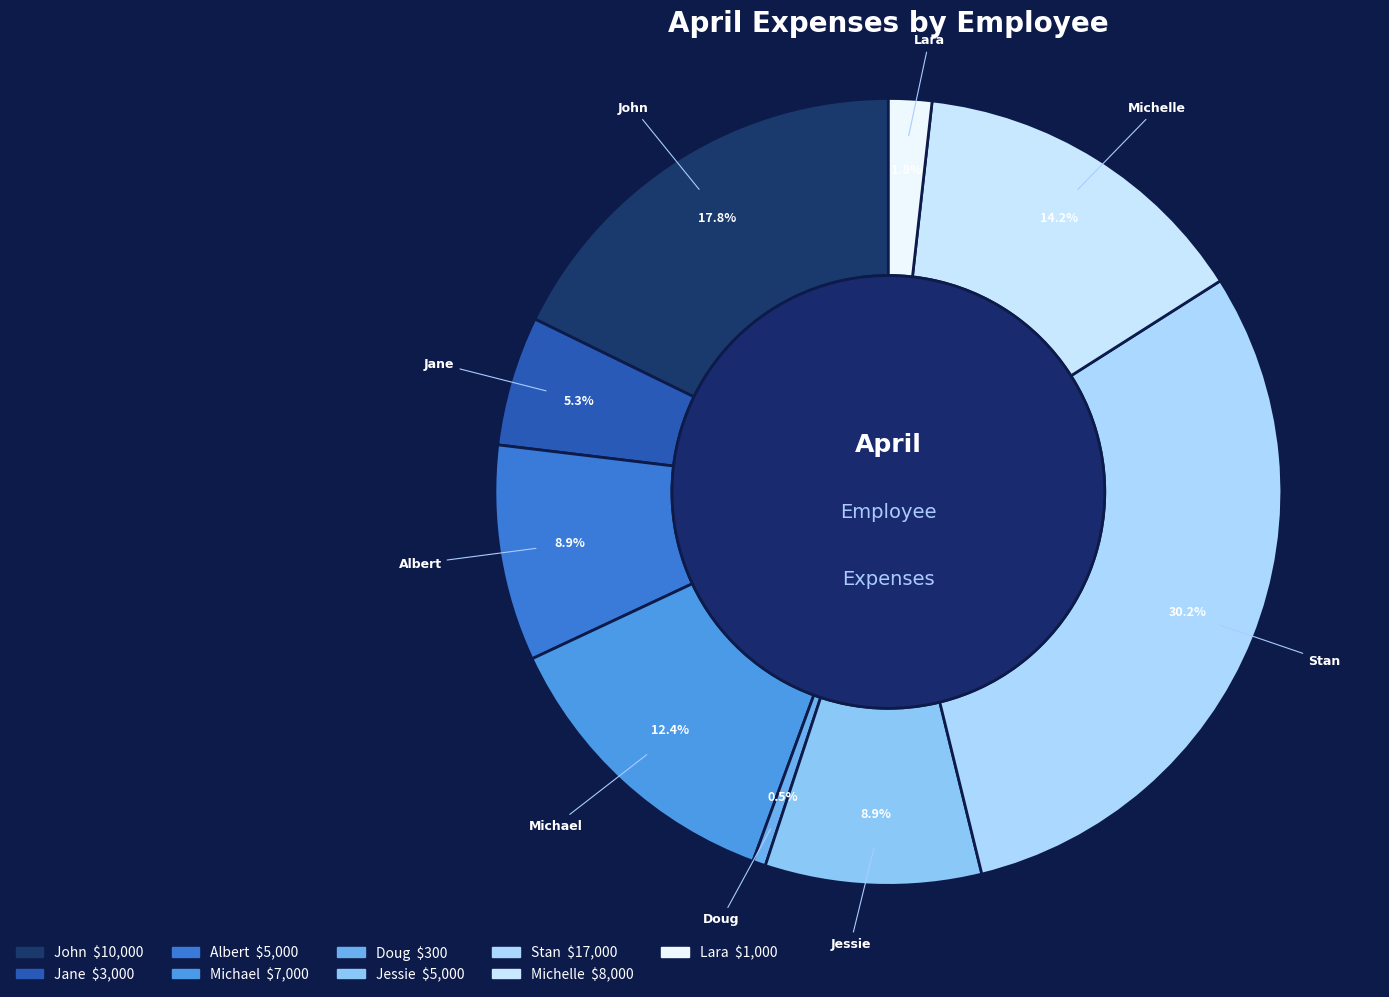

Is there a majority slice in this chart?

No